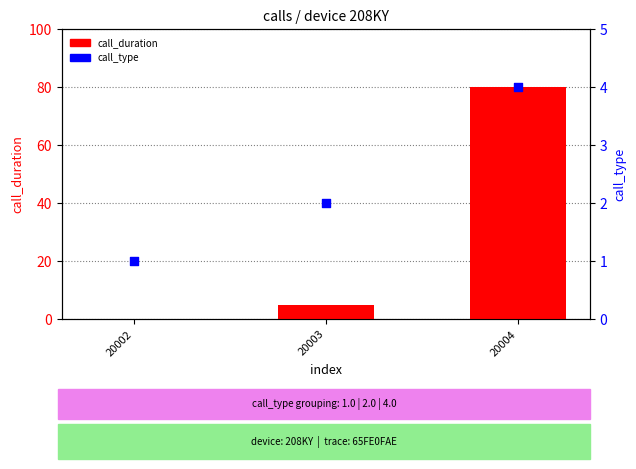

At how many categories does at least one series exceed 45?

1